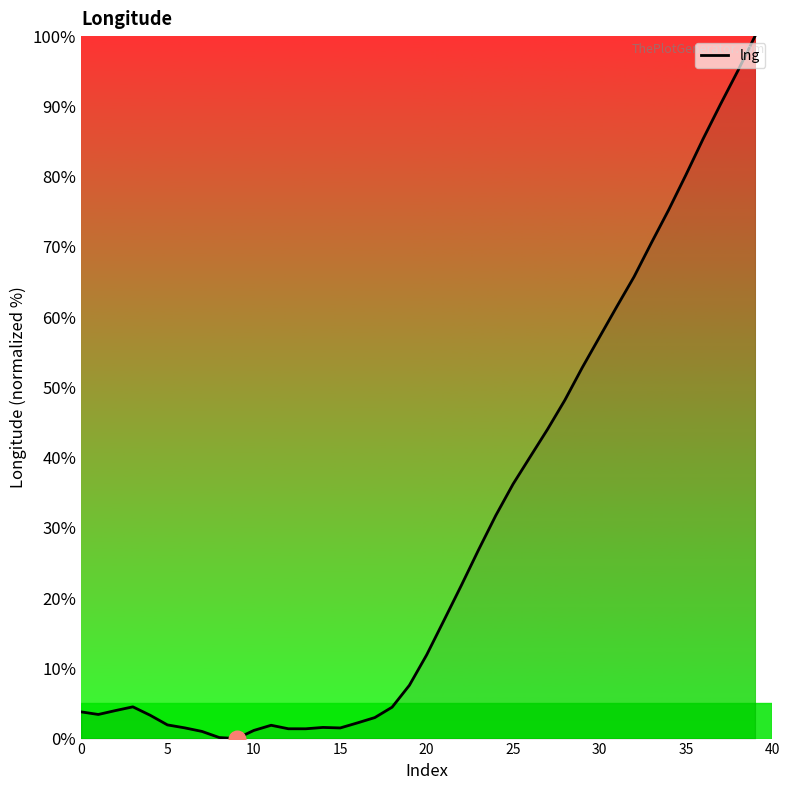

What is the difference between the maximum and minimum values?

100.0